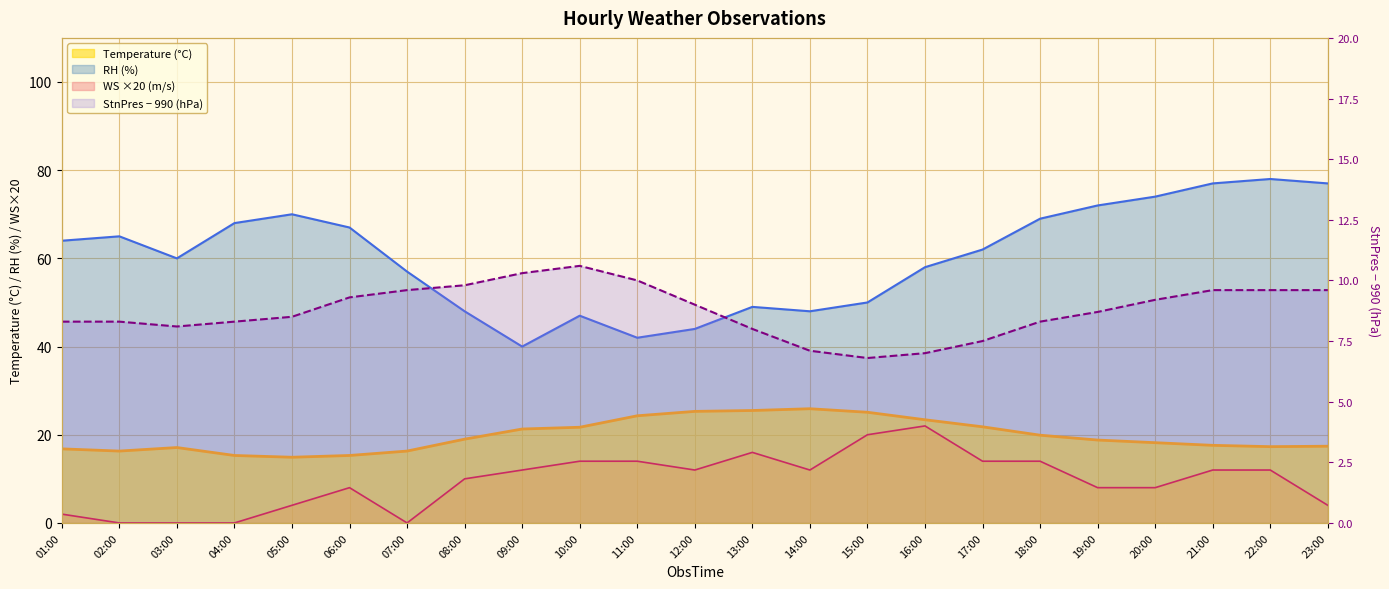

Reading left to right, transcribe all the data shown in this chart.

Temperature: 16.8	16.3	17.1	15.3	14.9	15.3	16.3	19.0	21.3	21.7	24.3	25.3	25.5	25.9	25.1	23.4	21.8	19.9	18.8	18.2	17.6	17.3	17.4
StnPres: 8.3	8.3	8.1	8.3	8.5	9.3	9.6	9.8	10.3	10.6	10.0	9.0	8.0	7.1	6.8	7.0	7.5	8.3	8.7	9.2	9.6	9.6	9.6
RH: 64.0	65.0	60.0	68.0	70.0	67.0	57.0	48.0	40.0	47.0	42.0	44.0	49.0	48.0	50.0	58.0	62.0	69.0	72.0	74.0	77.0	78.0	77.0
WS: 2.0	0.0	0.0	0.0	4.0	8.0	0.0	10.0	12.0	14.0	14.0	12.0	16.0	12.0	20.0	22.0	14.0	14.0	8.0	8.0	12.0	12.0	4.0